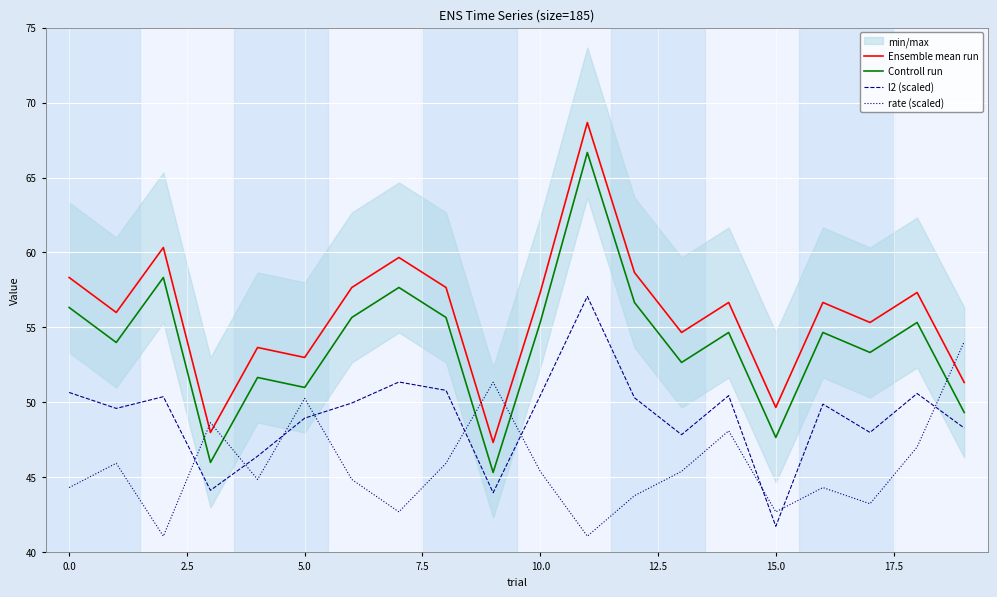

Which series has the widest spread of values?

Ensemble mean run